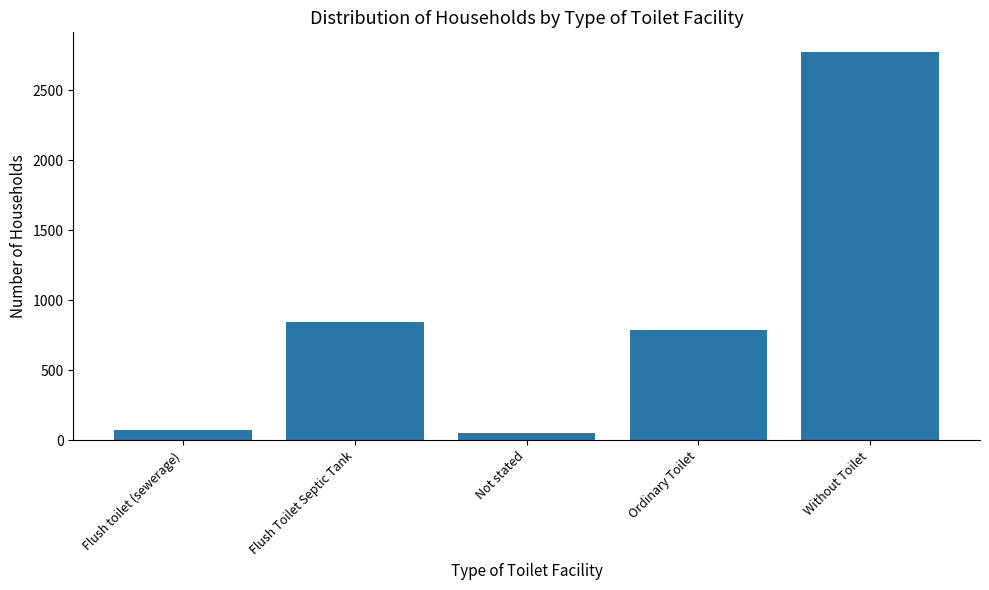

What is the label of the 3rd bar from the left?

Not stated